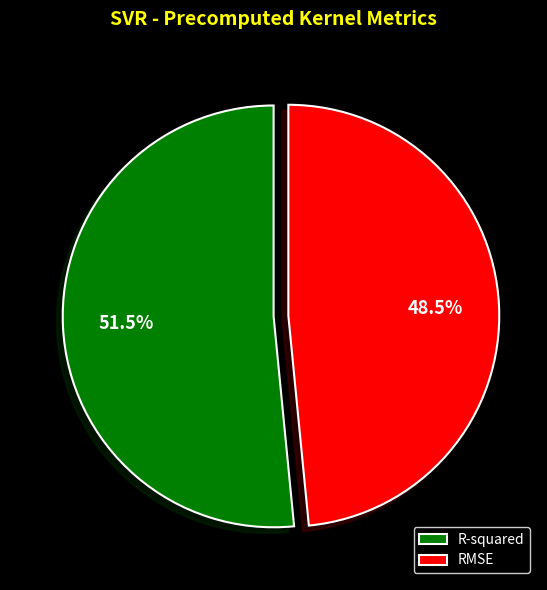

To the nearest percent, what is the difference between the largest and smallest slice percentages?

3%